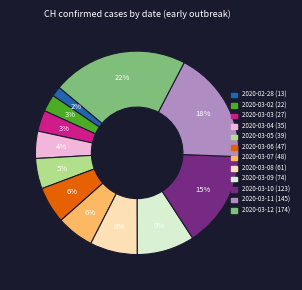

Which has a higher value, 2020-03-07 or 2020-03-11?

2020-03-11